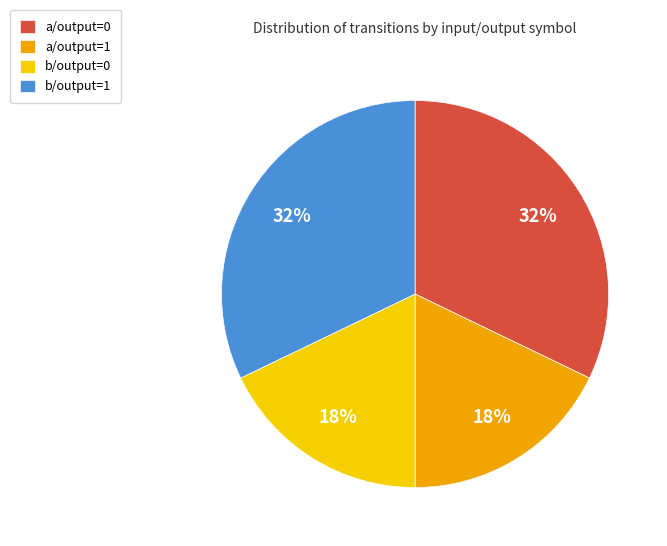

Between a/output=0 and b/output=0, which is larger?

a/output=0